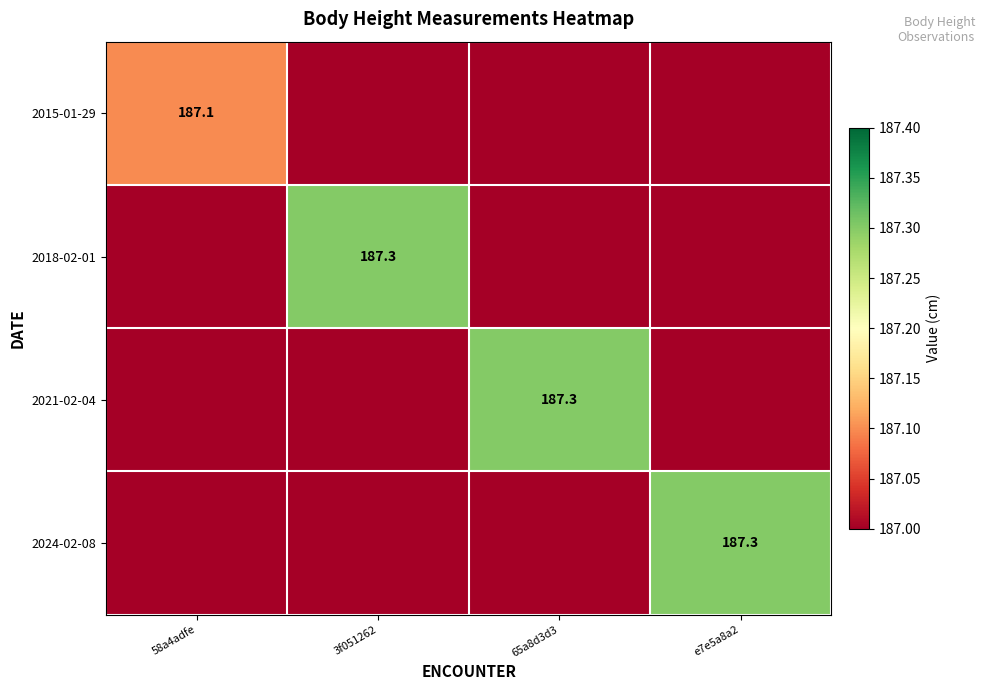

True or false: 2018-02-01 has a value of 187.3 at 3f051262.

True